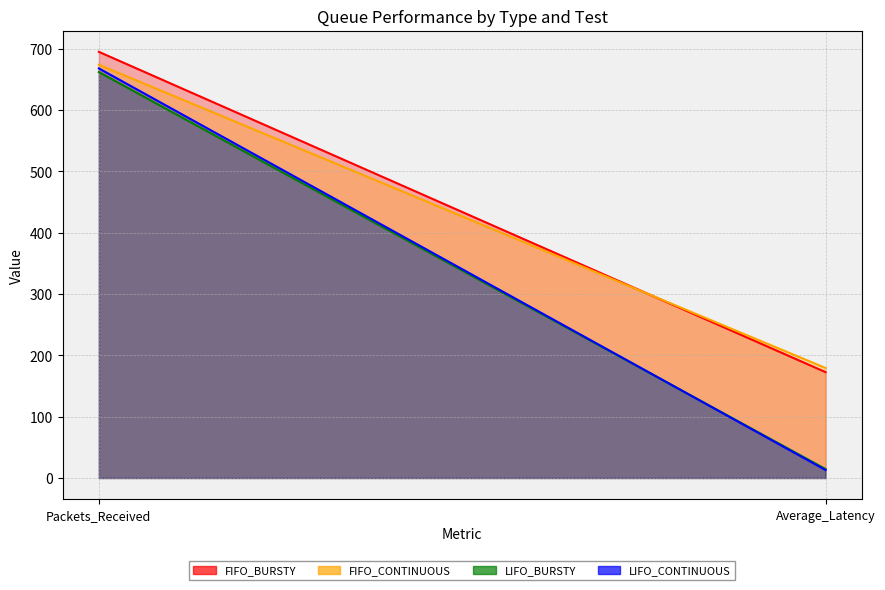

Reading right to left, list all the values displayed in this chart.

FIFO_BURSTY: 172.6	695.0
FIFO_CONTINUOUS: 179.4	674.0
LIFO_BURSTY: 14.6	662.0
LIFO_CONTINUOUS: 13.0	668.0